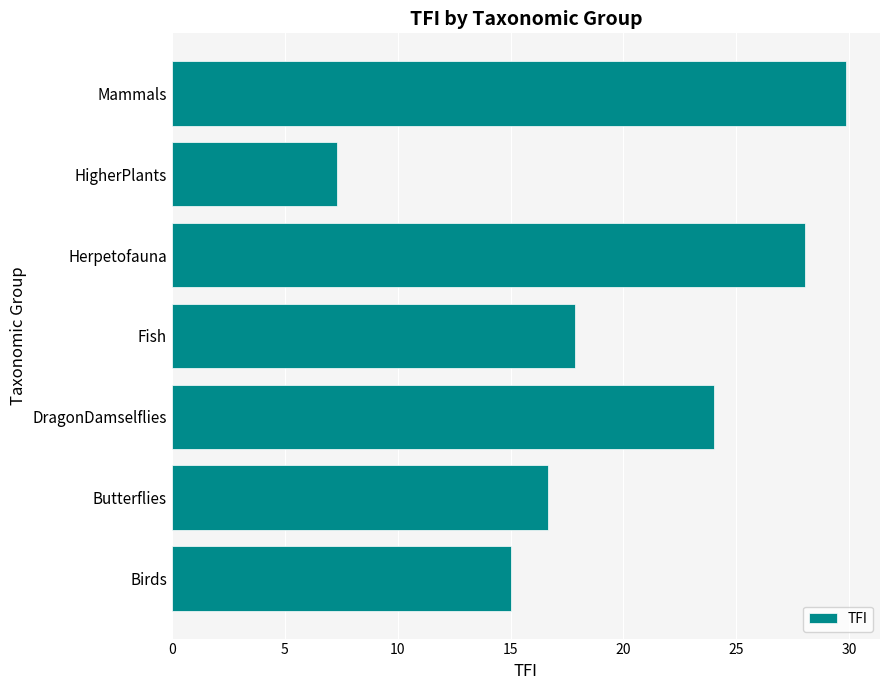

Reading bottom to top, extract all data points from this chart.

15.0	16.7	24.0	17.9	28.1	7.3	29.9